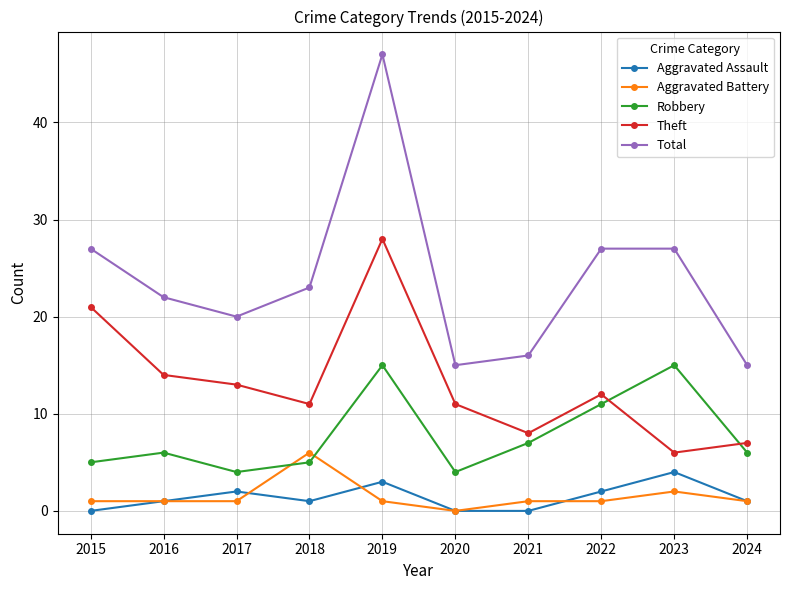

What are all the series names shown in the legend?

Aggravated Assault, Aggravated Battery, Robbery, Theft, Total